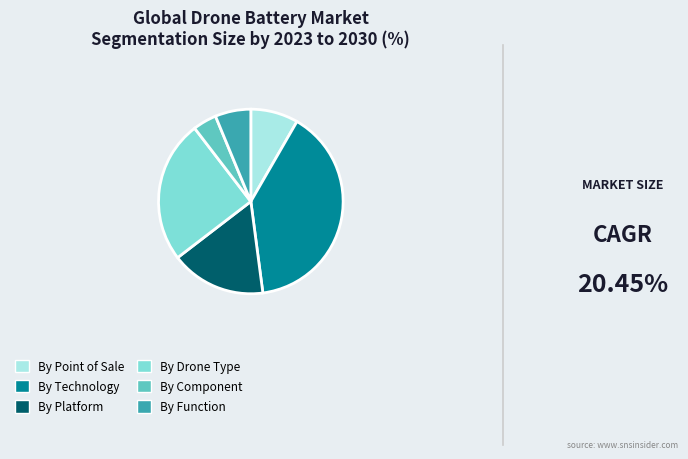

Rank the categories by value from lowest to highest.

By Component, By Function, By Point of Sale, By Platform, By Drone Type, By Technology